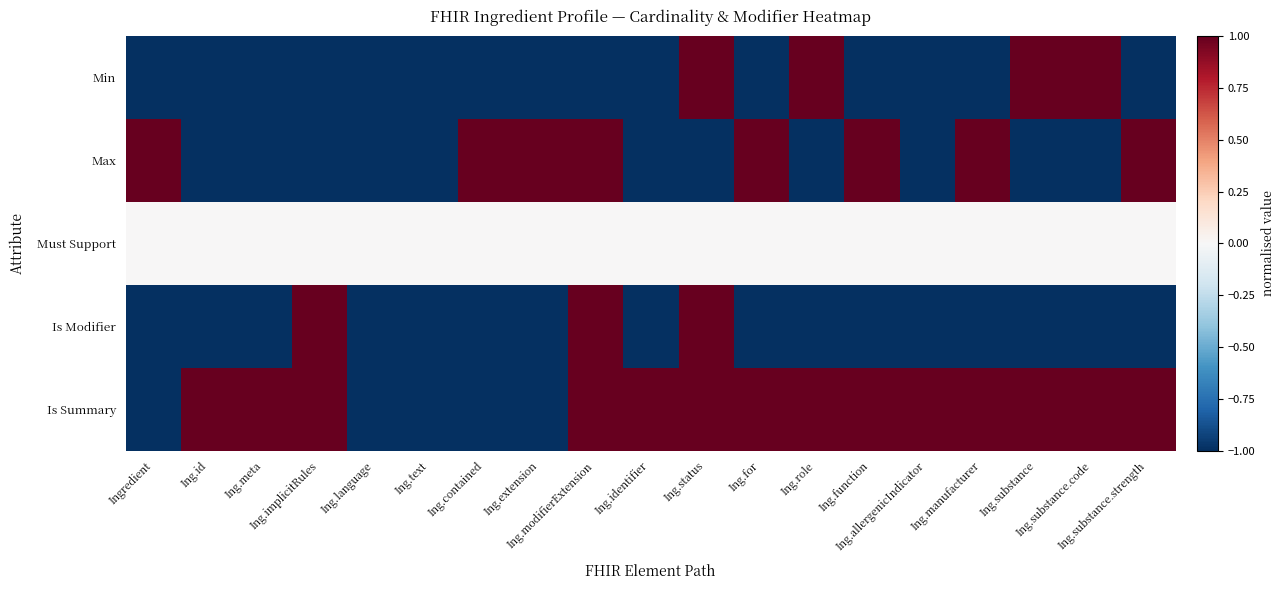

What is the spread (max minus min) of values at Ing.function?

2